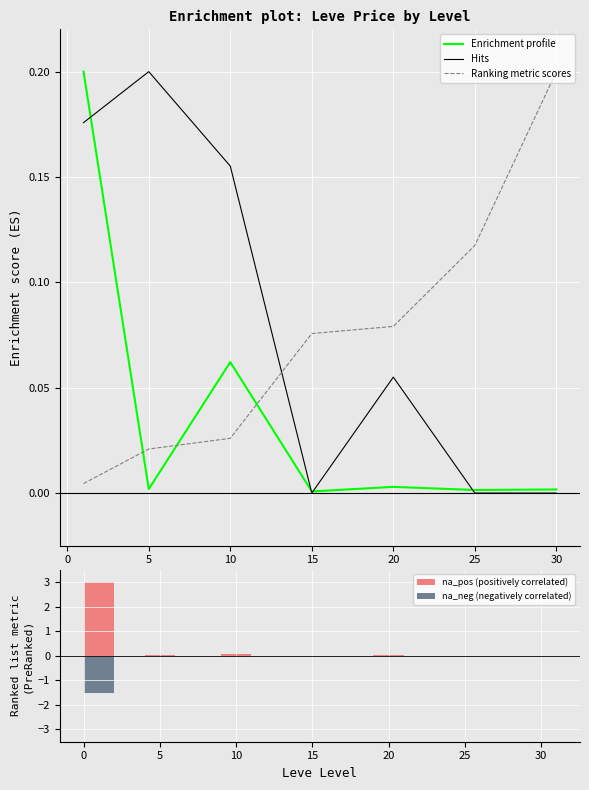

Is the value of Hits at 20 greater than the value of Ranking metric scores at 5?

Yes